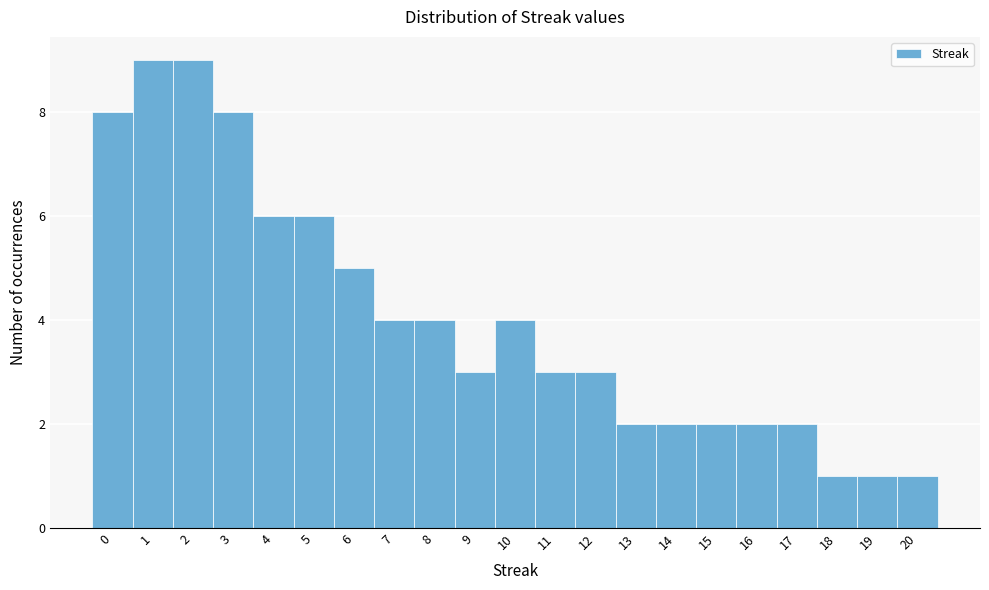

Reading left to right, transcribe this chart: for each bar, give the range it covers on the x-axis and its height. The values are not printed on the chart, so give them approximately, as read against the axis.

-0.5 to 0.5: 8
0.5 to 1.5: 9
1.5 to 2.5: 9
2.5 to 3.5: 8
3.5 to 4.5: 6
4.5 to 5.5: 6
5.5 to 6.5: 5
6.5 to 7.5: 4
7.5 to 8.5: 4
8.5 to 9.5: 3
9.5 to 10.5: 4
10.5 to 11.5: 3
11.5 to 12.5: 3
12.5 to 13.5: 2
13.5 to 14.5: 2
14.5 to 15.5: 2
15.5 to 16.5: 2
16.5 to 17.5: 2
17.5 to 18.5: 1
18.5 to 19.5: 1
19.5 to 20.5: 1